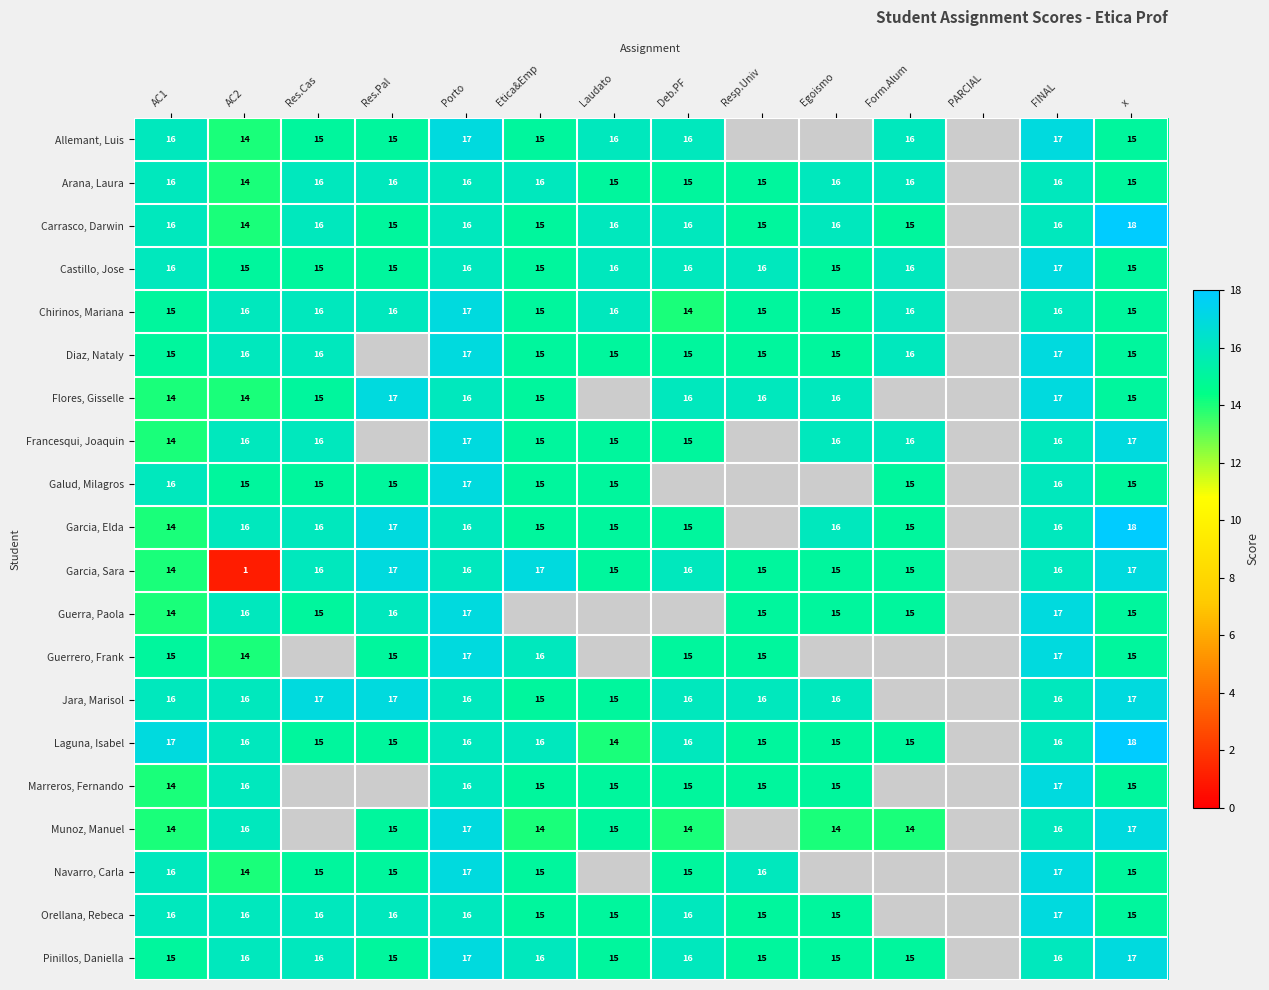

The value of Guerra, Paola at Resp.Univ is 20. True or false?

False